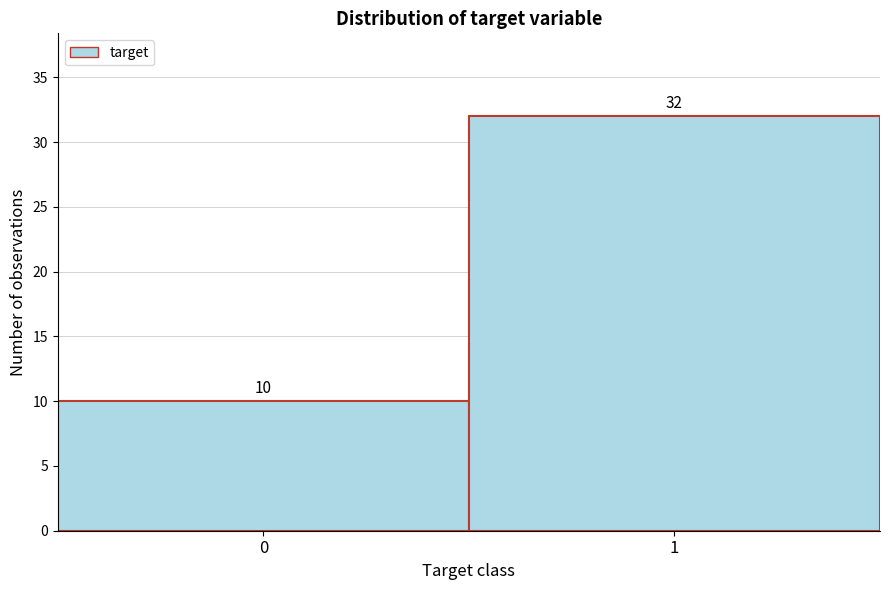

Reading left to right, transcribe all the data shown in this chart.

10	32